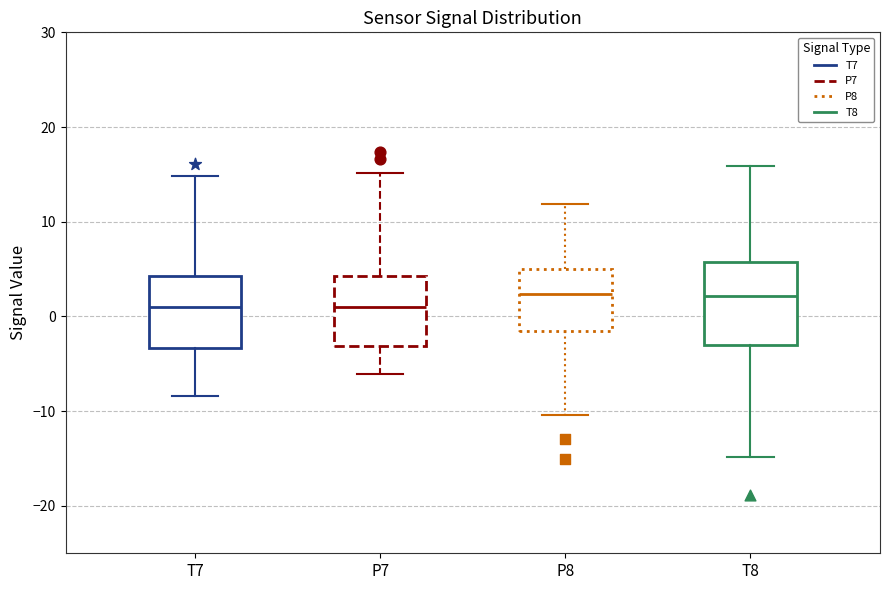

Reading left to right, read every box against the y-axis: the position of its median line, the range the box covers, and the ends of its whiskers. The values are not printed on the chart, so give them approximately, as read against the axis.

T7: median 1, box -3 to 4, whiskers -8 to 15
P7: median 1, box -3 to 4, whiskers -6 to 15
P8: median 2, box -2 to 5, whiskers -10 to 12
T8: median 2, box -3 to 6, whiskers -15 to 16